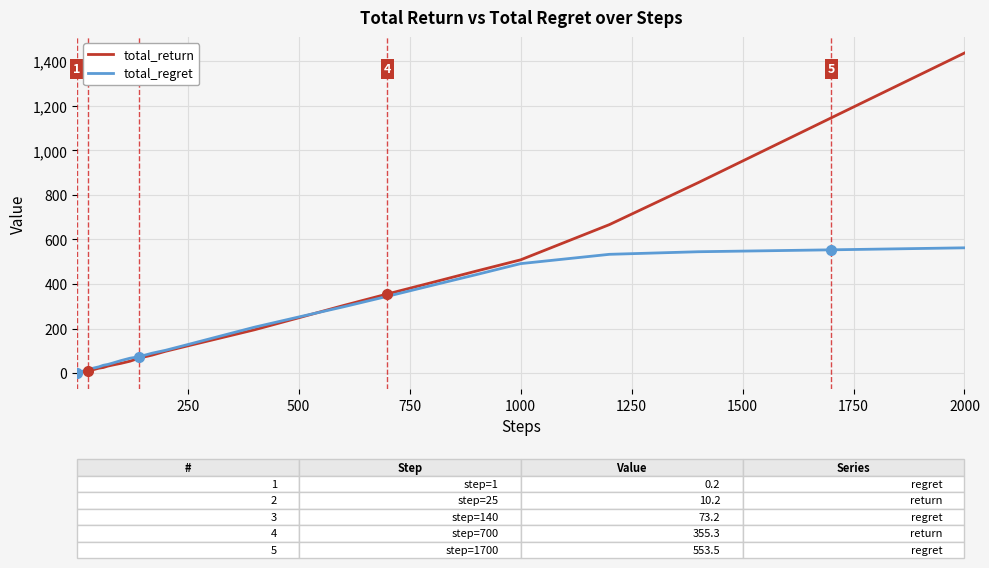

Which series ends up on top after the final intersection of total_return and total_regret?

total_return